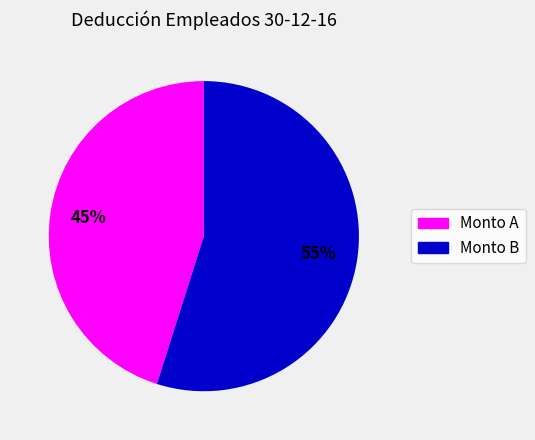

Is there any slice that represents more than half of the pie?

Yes